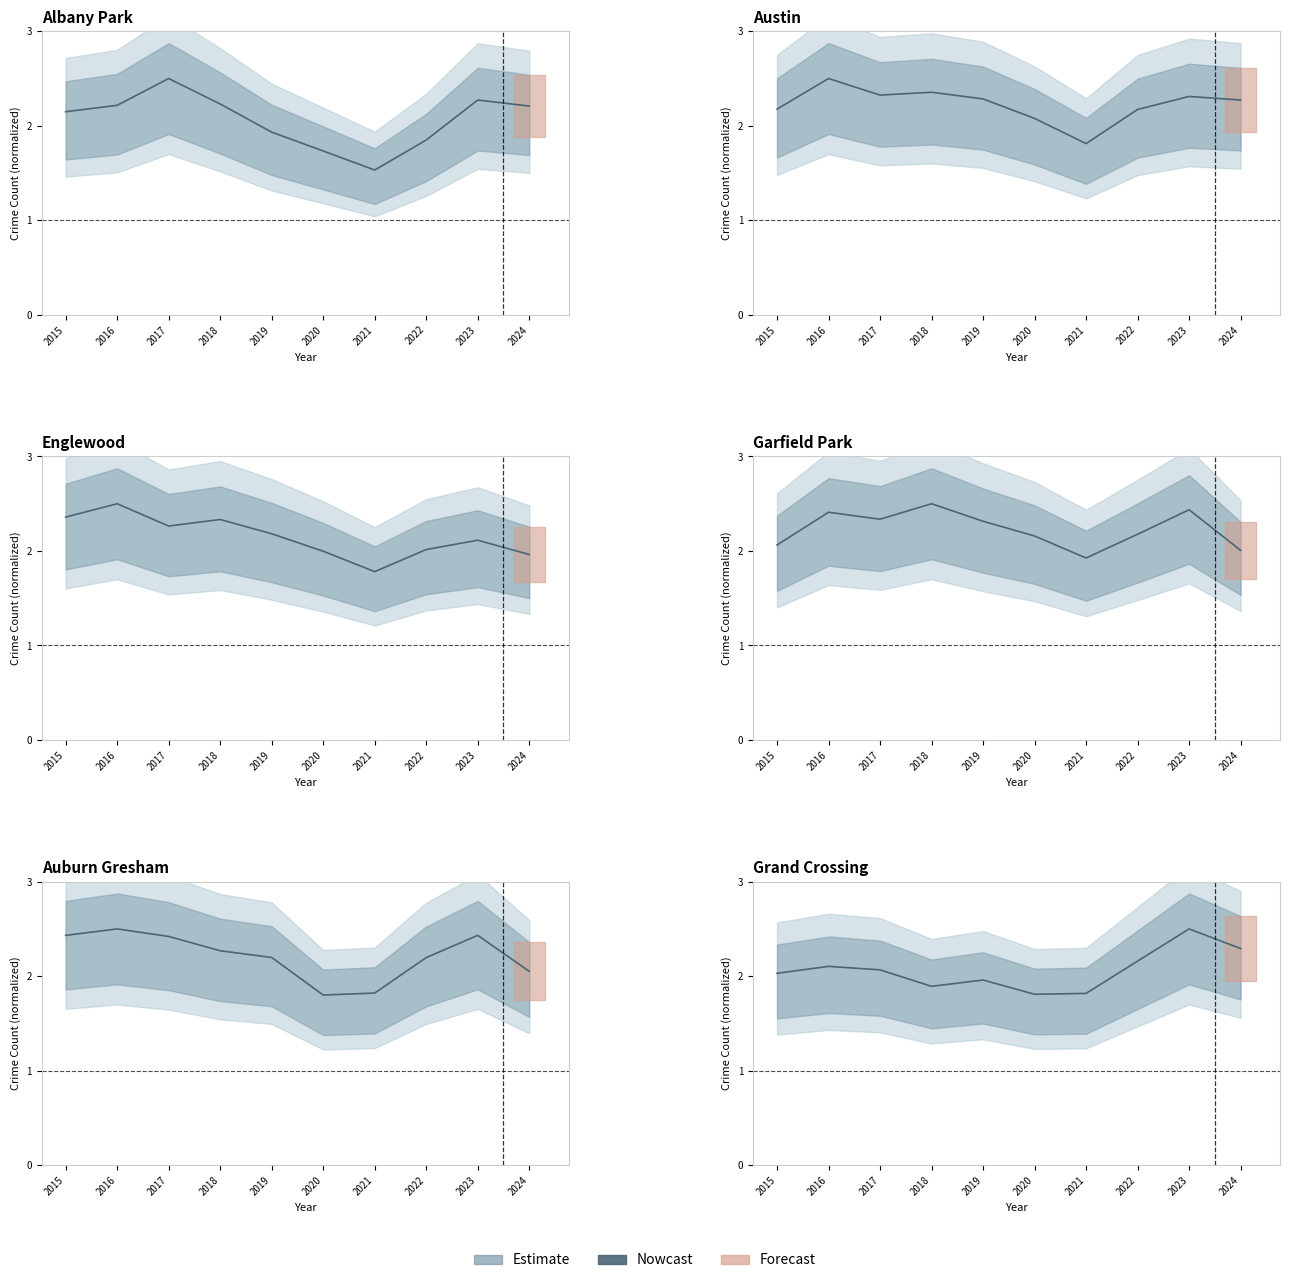

What is the maximum value shown in the chart?

2.5